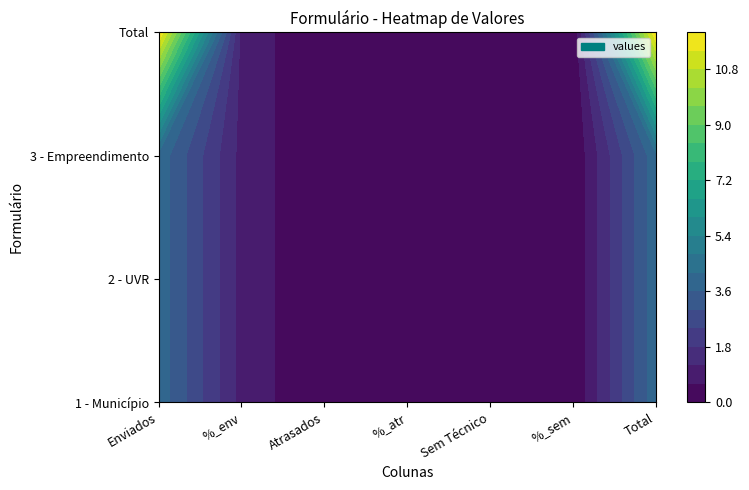

What is the difference between the maximum and minimum values in the 3 - Empreendimento series?

4